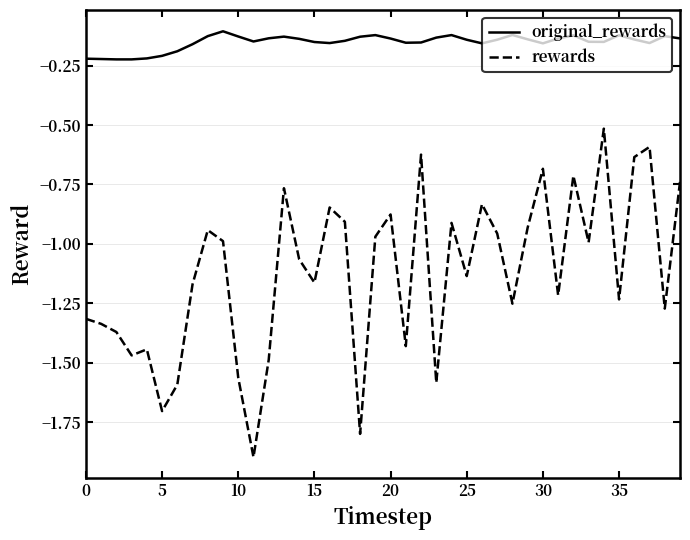

True or false: rewards and original_rewards cross at least once.

False